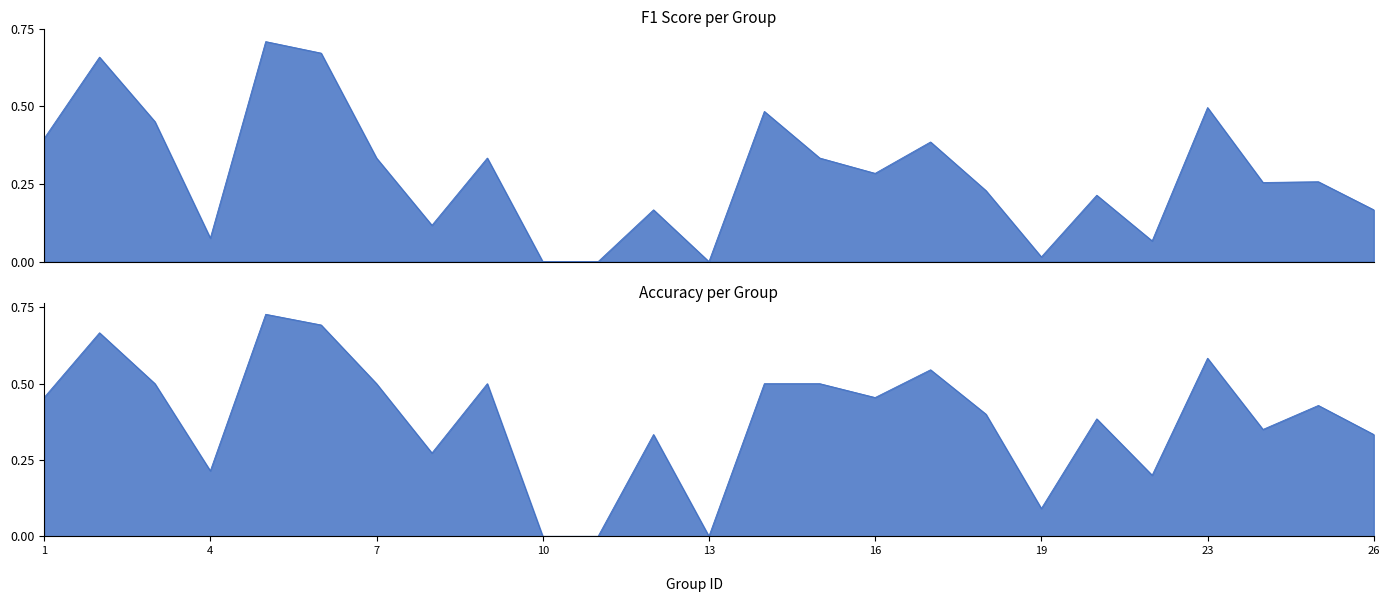

True or false: f1 and accuracy intersect in this chart.

False